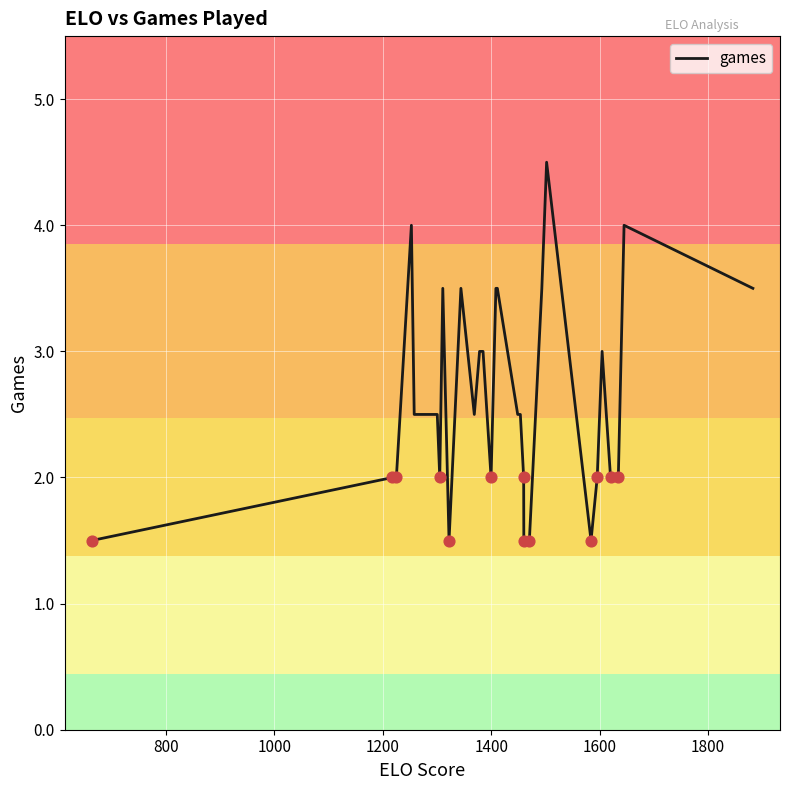

What is the difference between the maximum and minimum values?

3.0